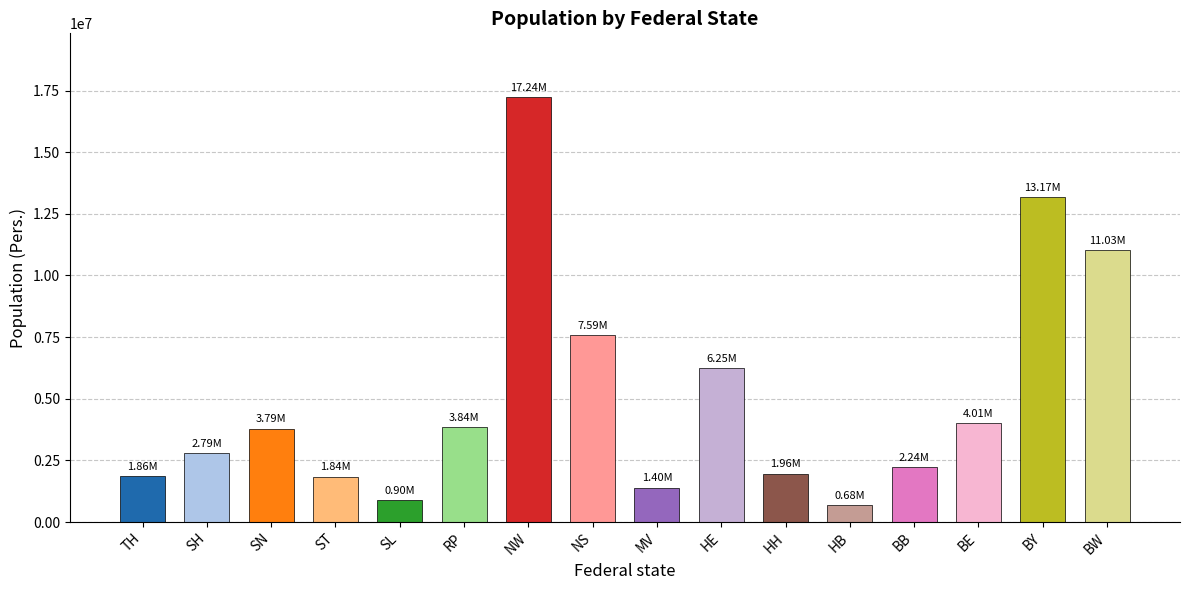

Which category has the highest value across all series?

NW